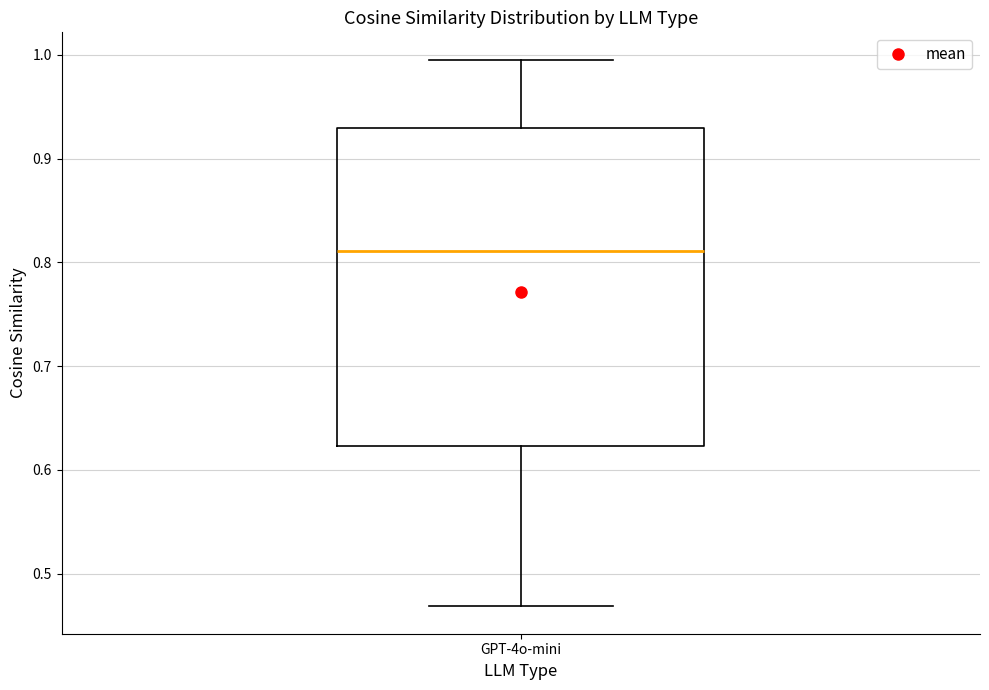

Where is the upper edge of the box for GPT-4o-mini on the y-axis? The values are not printed on the chart, so give them approximately, as read against the axis.

0.93